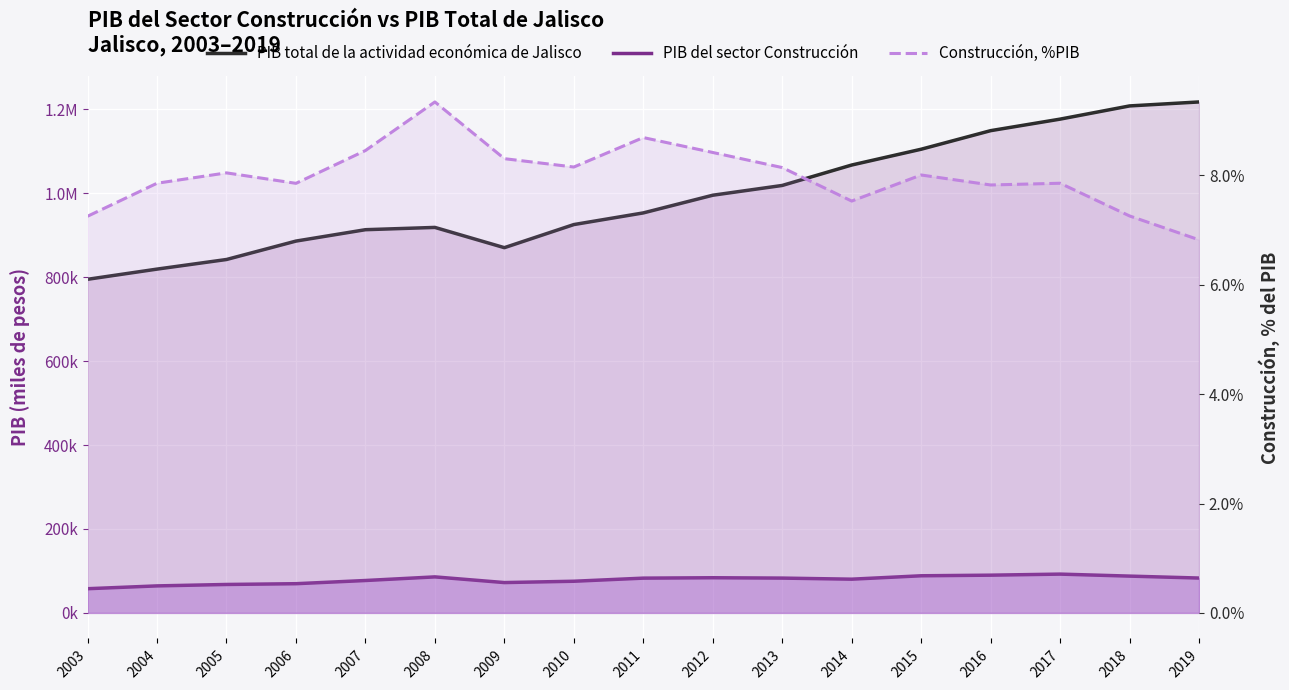

What are all the series names shown in the legend?

PIB total de la actividad económica de Jalisco, PIB del sector Construcción, Construcción, %PIB